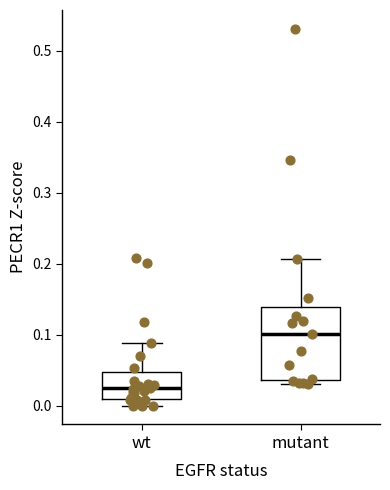

Reading left to right, read every box against the y-axis: the position of its median line, the range the box covers, and the ends of its whiskers. The values are not printed on the chart, so give them approximately, as read against the axis.

wt: median 0.02, box 0.01 to 0.05, whiskers 0.00 to 0.09
mutant: median 0.10, box 0.04 to 0.14, whiskers 0.03 to 0.21